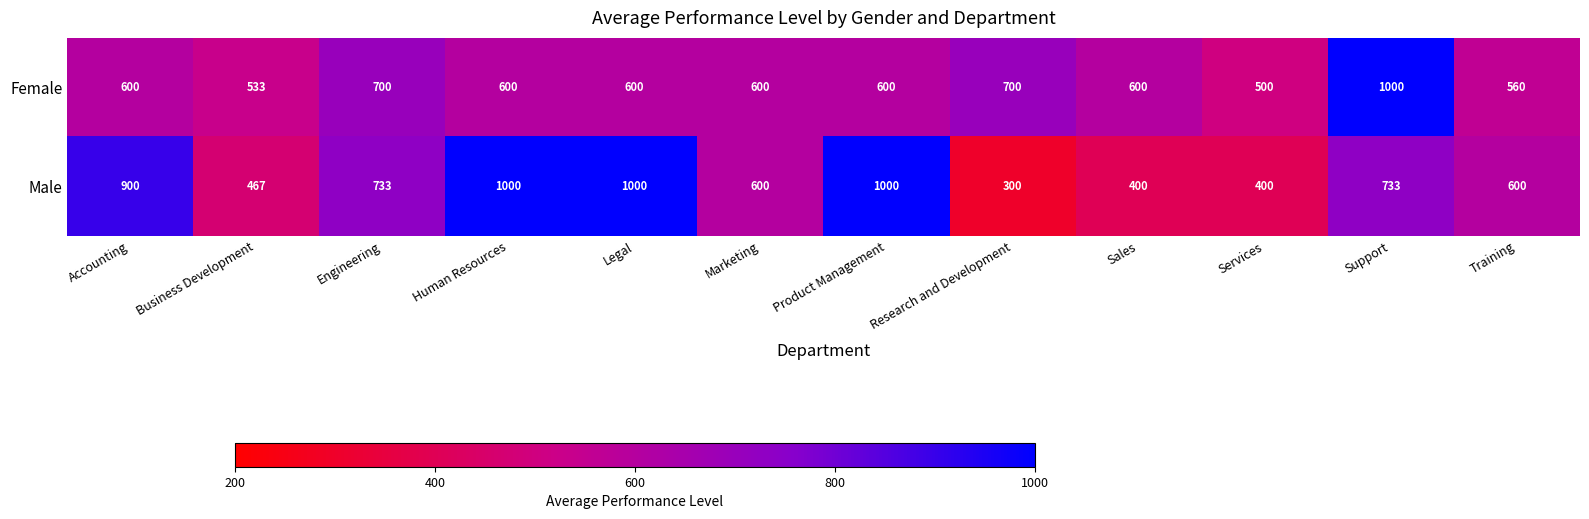

At which category is the sum across all series the highest?

Support